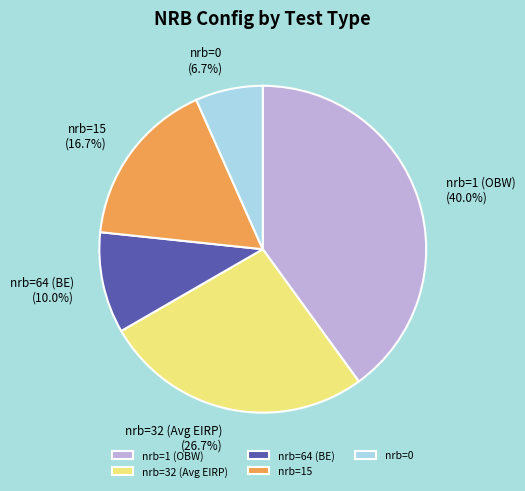

Which slice is the largest?

nrb=1 (OBW)